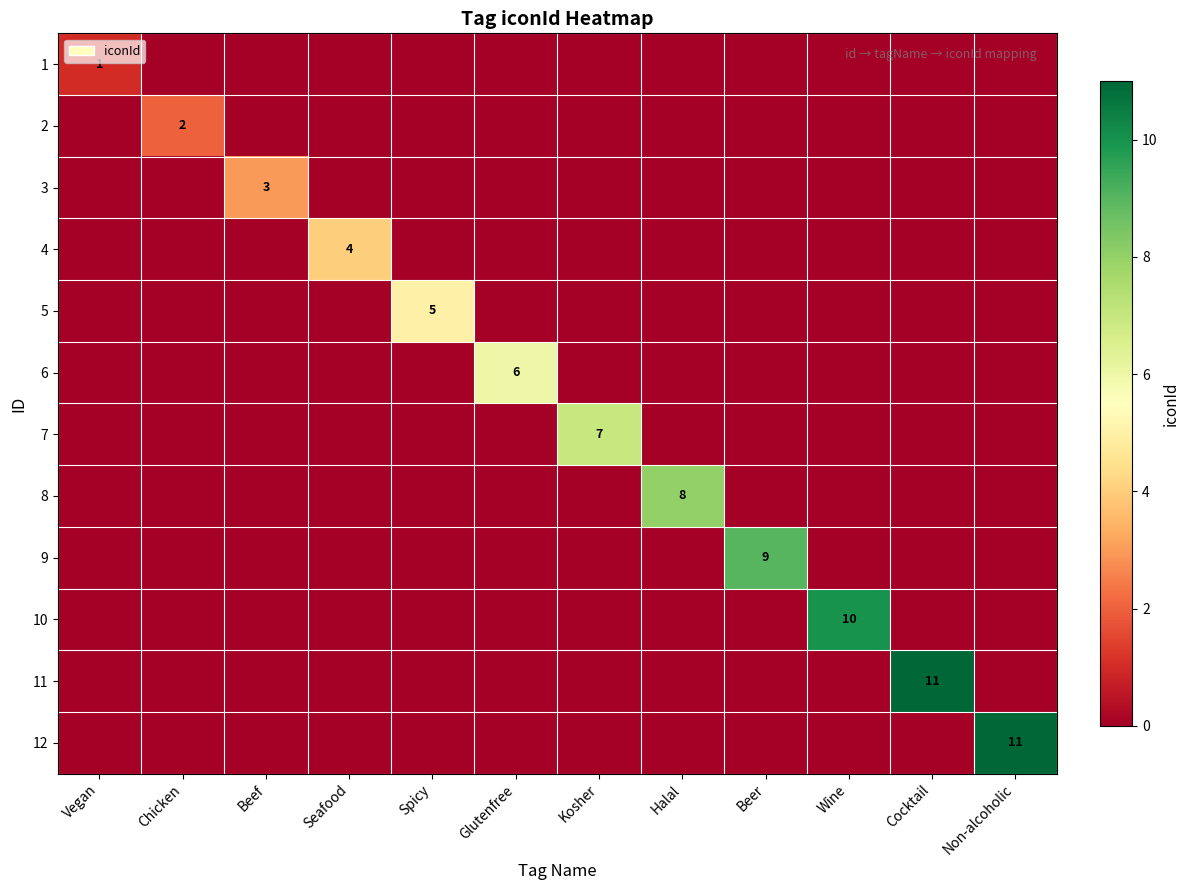

List the labels in order of 8 value, smallest first.

Vegan, Chicken, Beef, Seafood, Spicy, Glutenfree, Kosher, Beer, Wine, Cocktail, Non-alcoholic, Halal